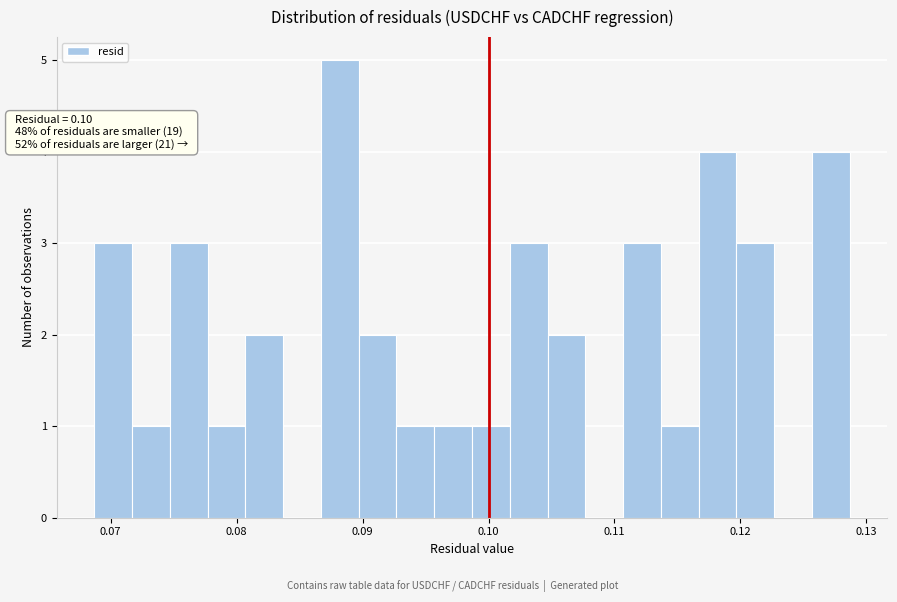

Around what value on the x-axis is the tallest bar? Give the approximate position of its centre, as read against the axis.

0.088